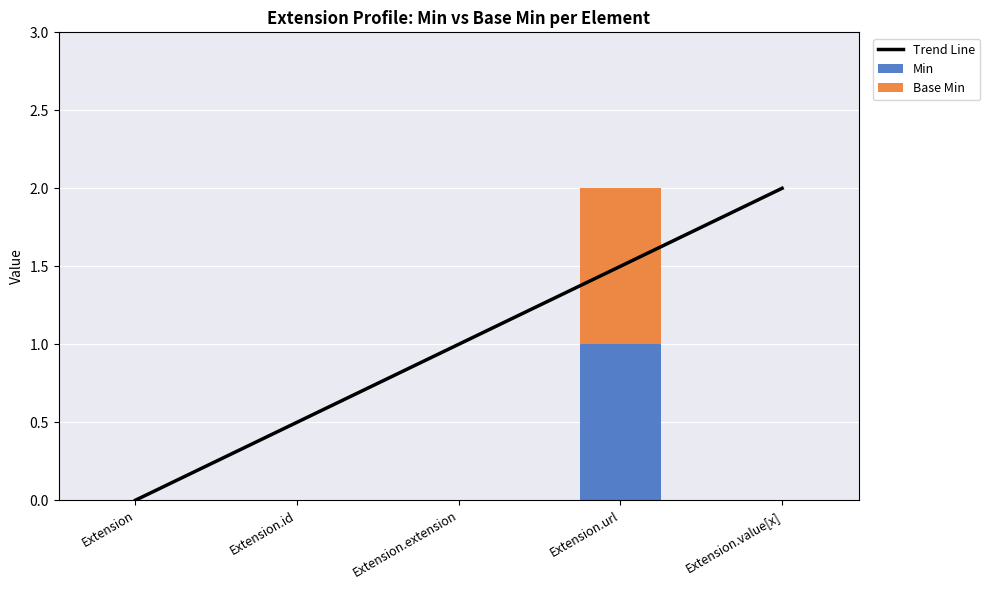

What is the average value of the Trend Line series?

1.0